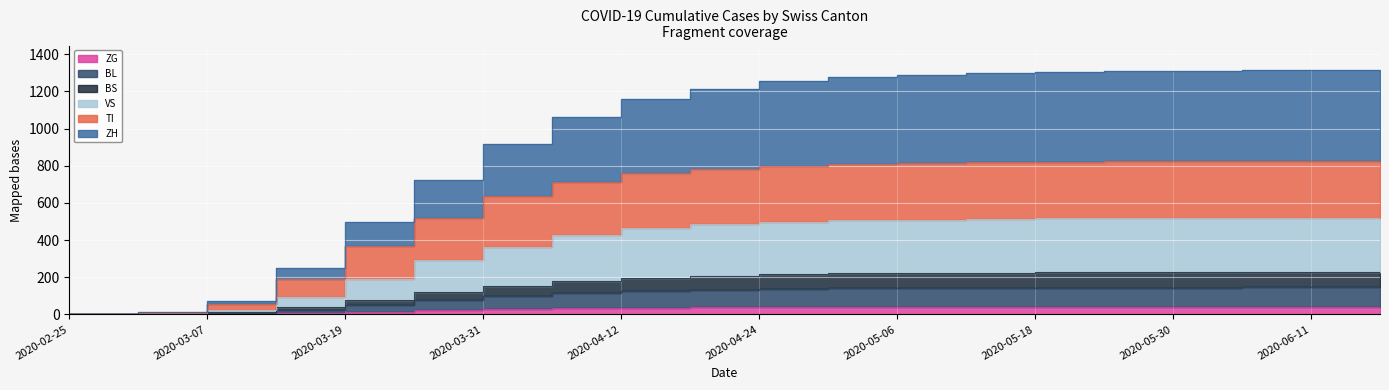

What is the spread (max minus min) of values at 2020-06-05?

1268